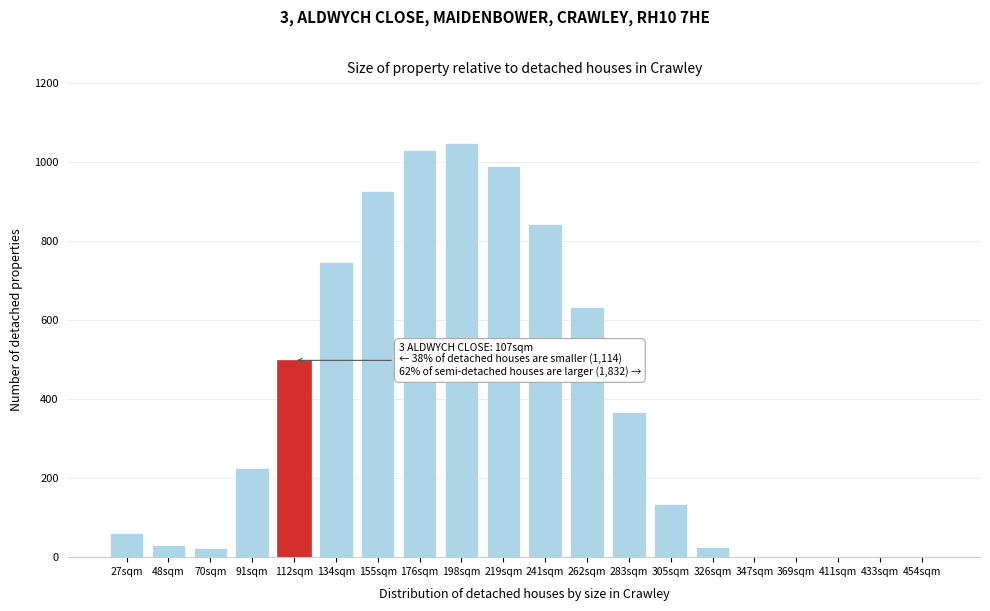

Which has a higher value, 326sqm or 198sqm?

198sqm